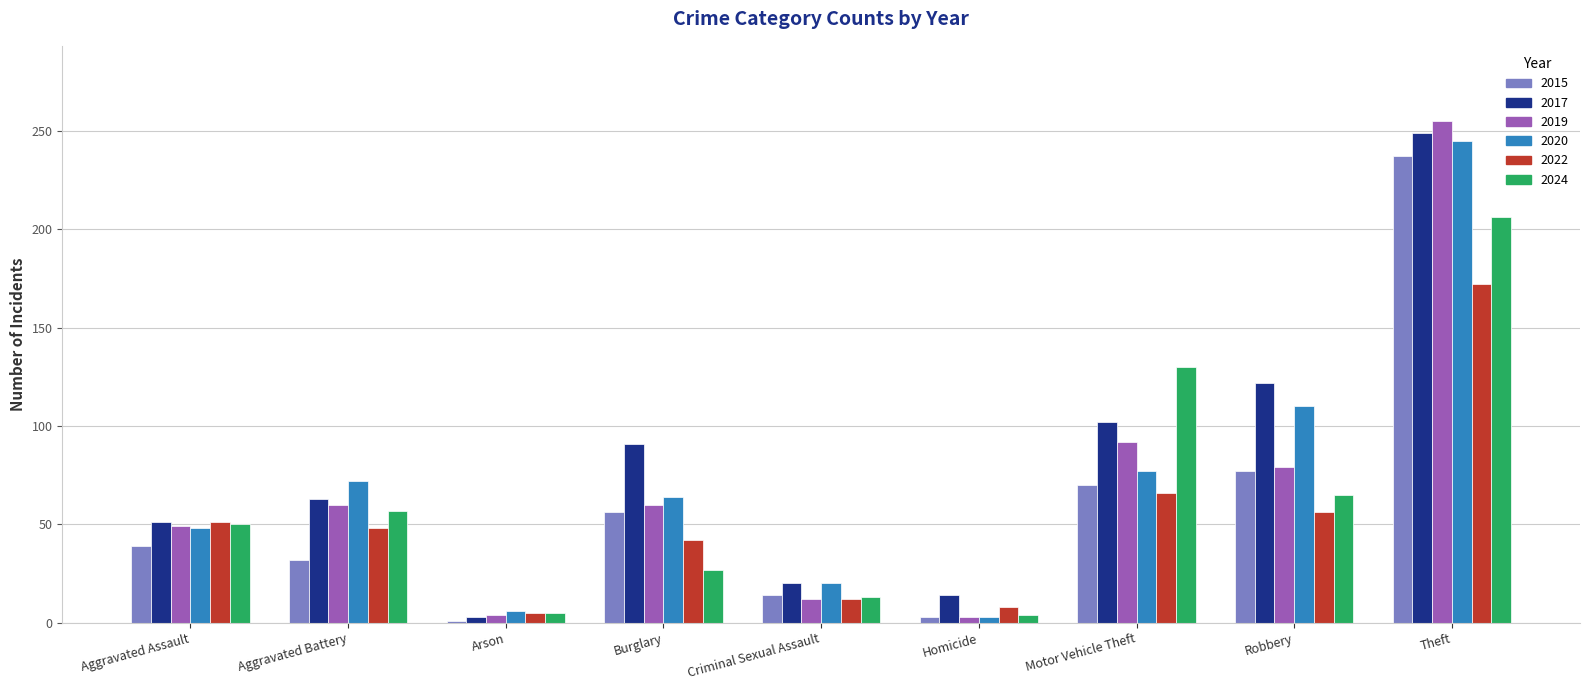

Count the number of categories in the chart.

9